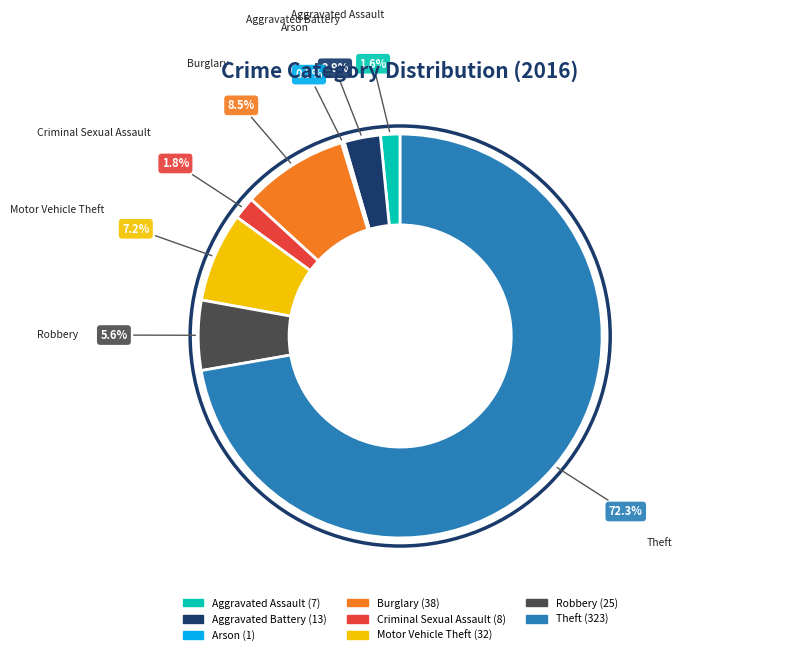

True or false: Aggravated Battery accounts for 13% of the total.

False